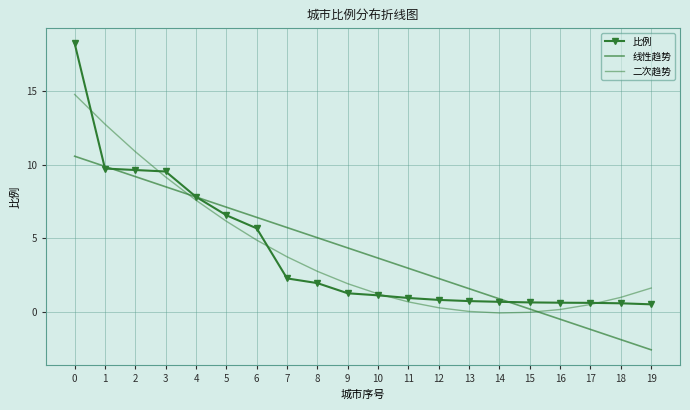

Between 1 and 6, which series saw the biggest shift?

二次趋势